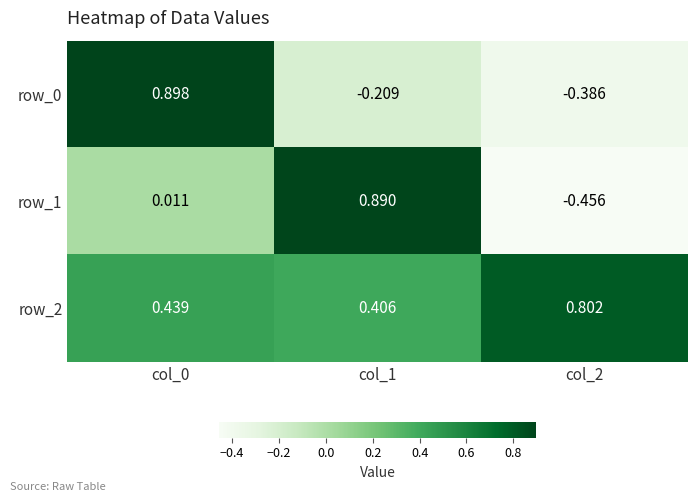

True or false: row_2 has a value of 0.4 at col_1.

True